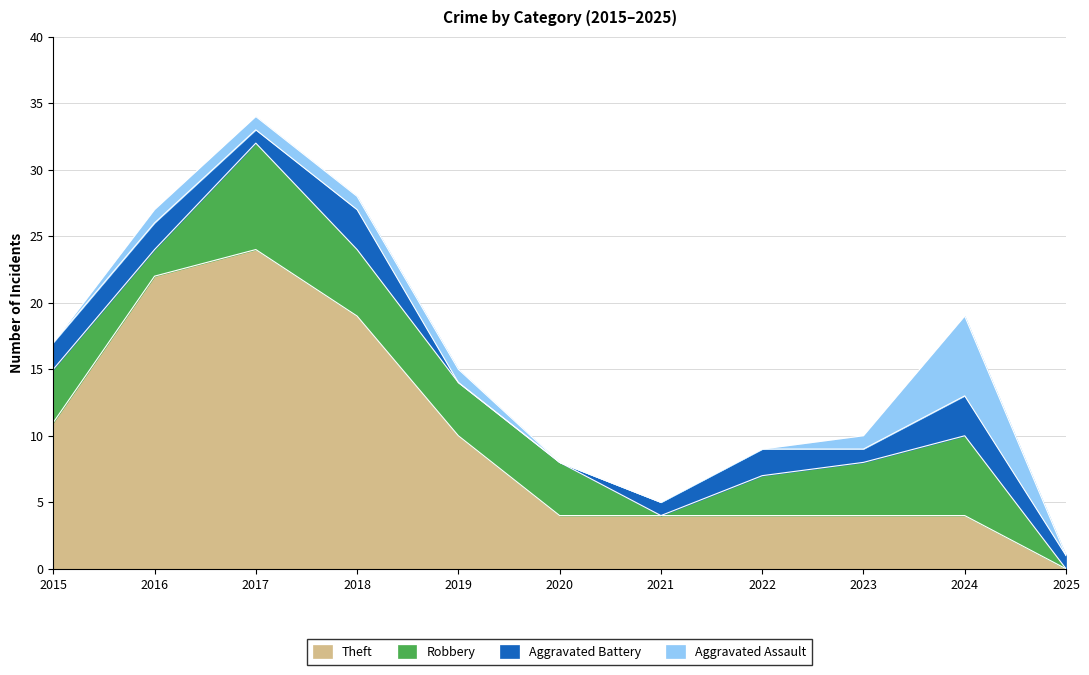

Which series has the largest total across all categories?

Theft